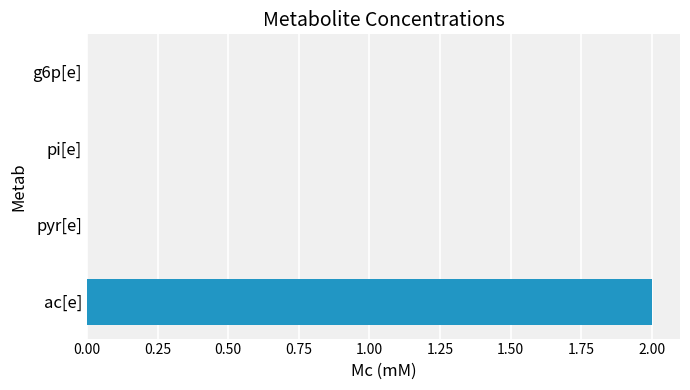

How many series are shown in this chart?

1